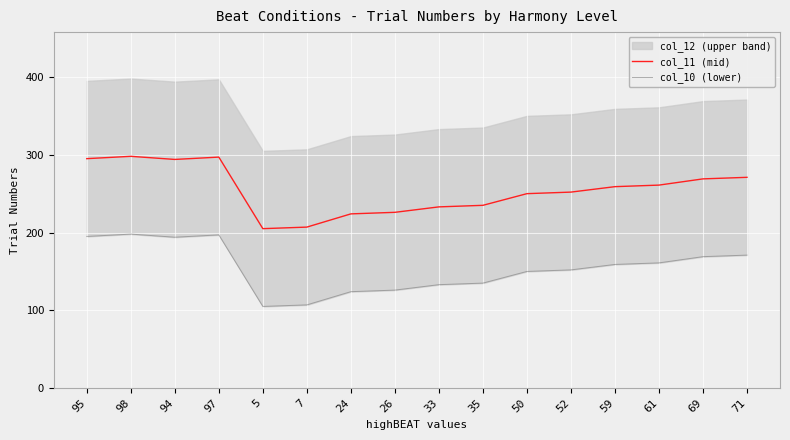

Count the number of categories in the chart.

16